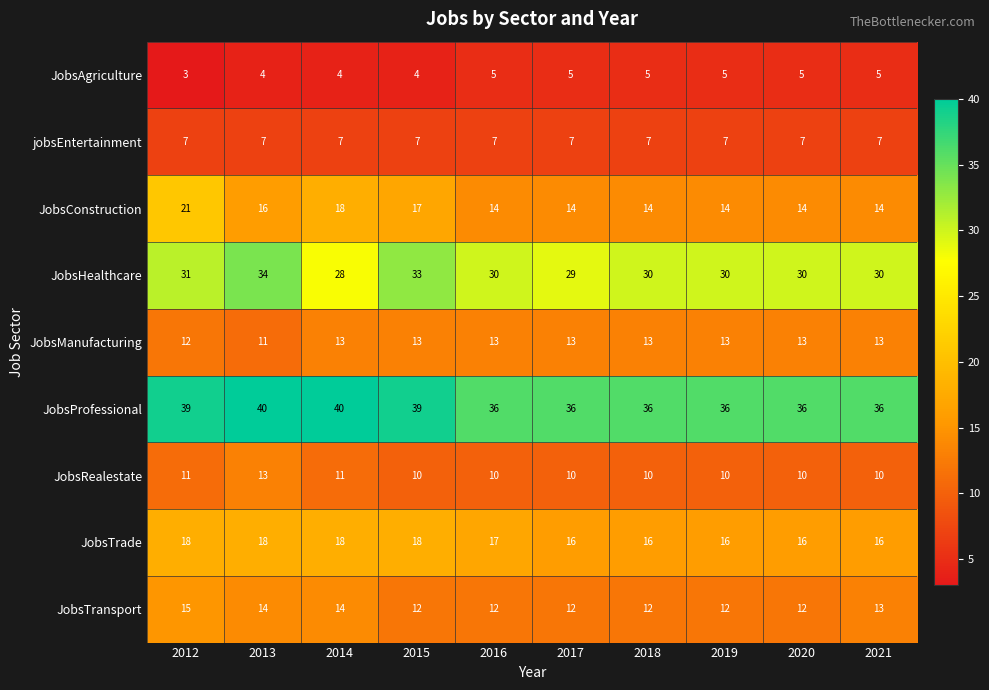

What is the average value of the JobsTrade series?

17